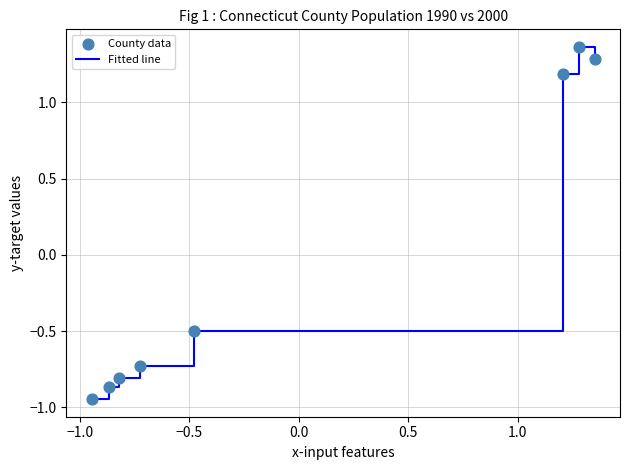

What is the difference between the second highest and minimum values?

2.2